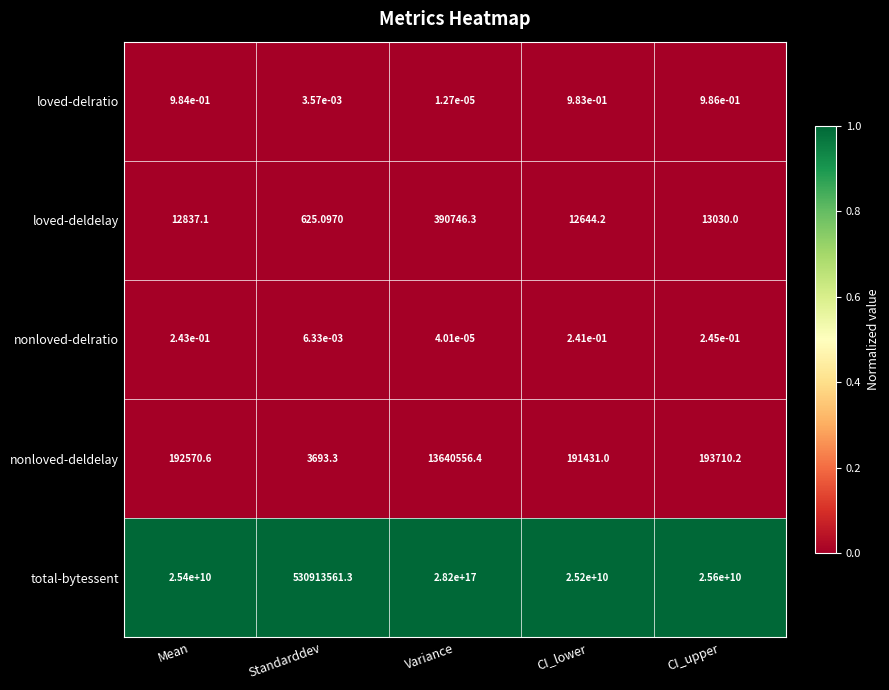

Which series has the largest range (max minus min)?

total-bytessent